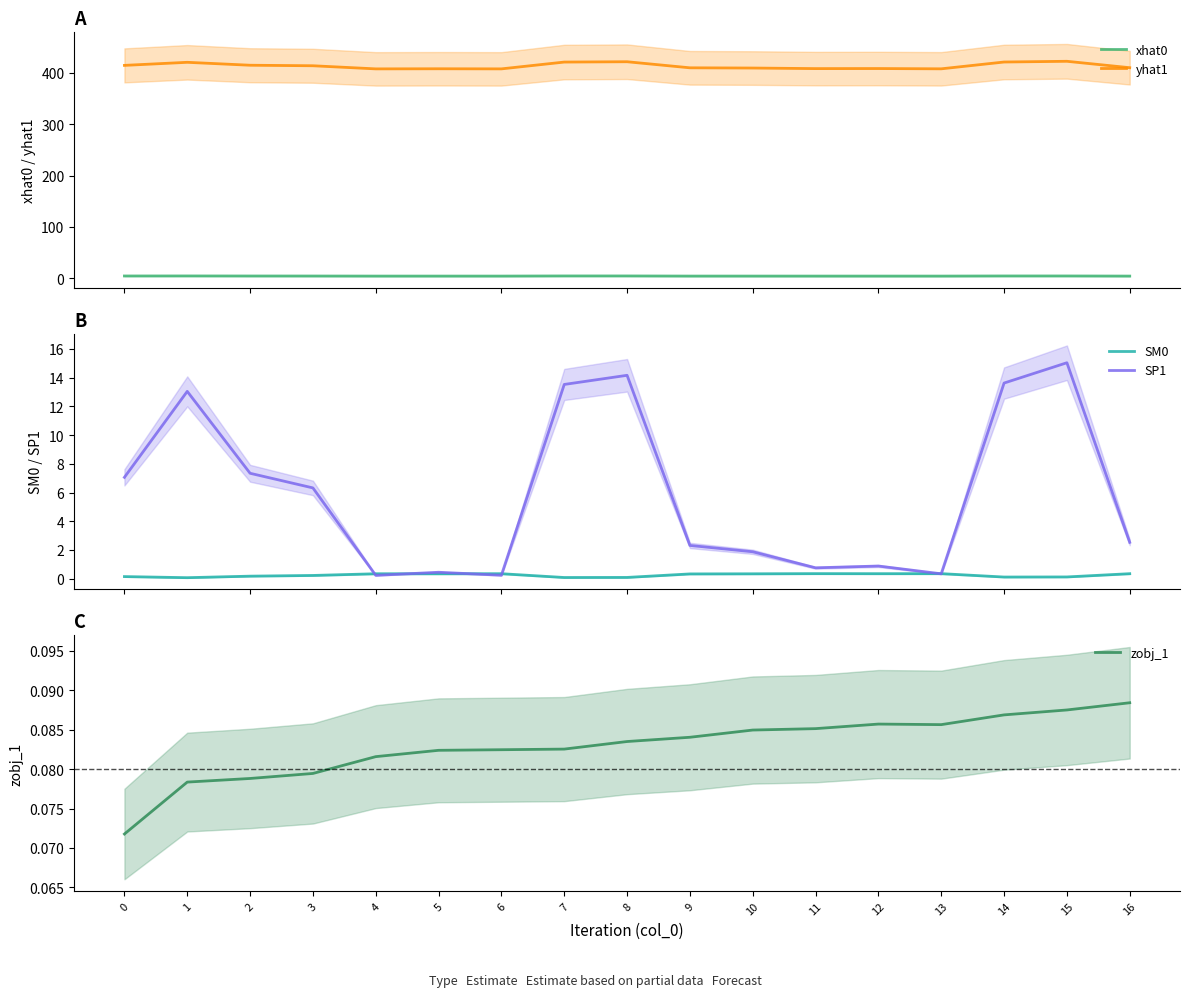

True or false: xhat0 has a value of 7.3 at 0.

False